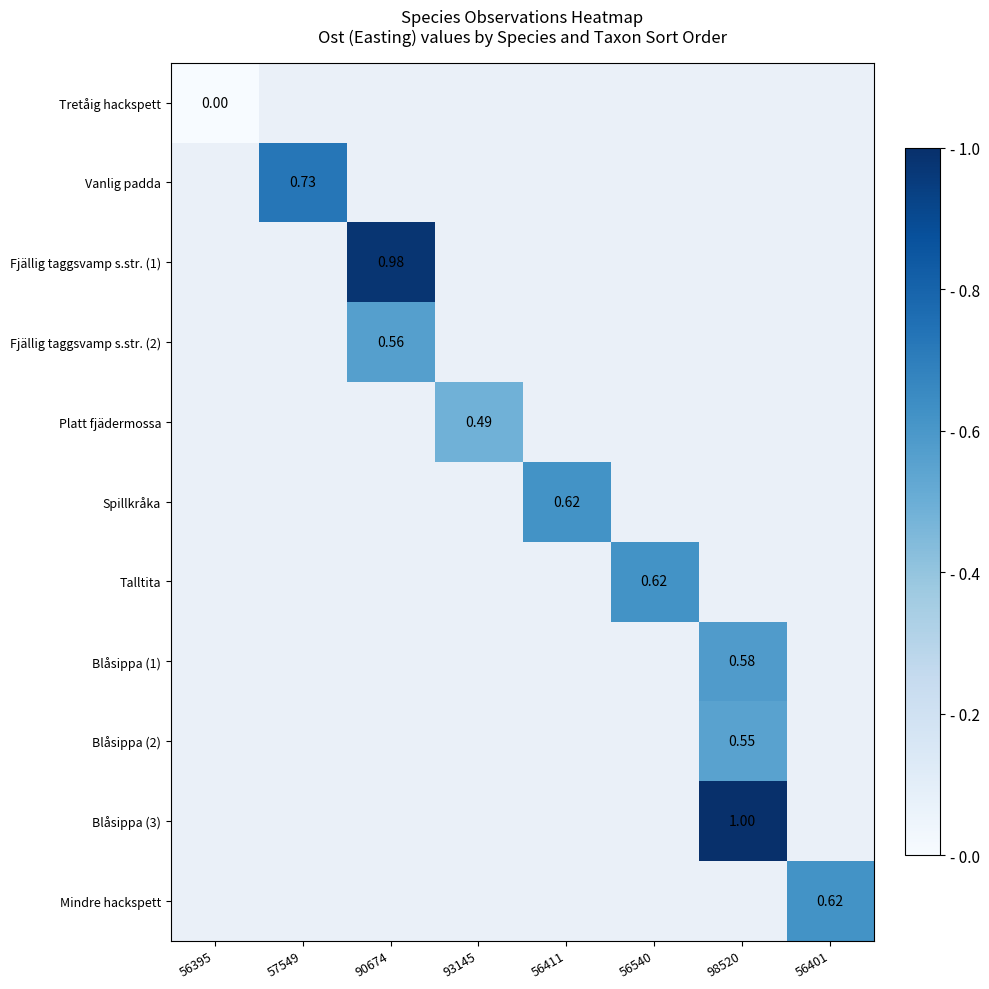

At 56395, list the series in order from largest to smallest.

Tretåig hackspett, Vanlig padda, Fjällig taggsvamp s.str. (1), Fjällig taggsvamp s.str. (2), Platt fjädermossa, Spillkråka, Talltita, Blåsippa (1), Blåsippa (2), Blåsippa (3), Mindre hackspett